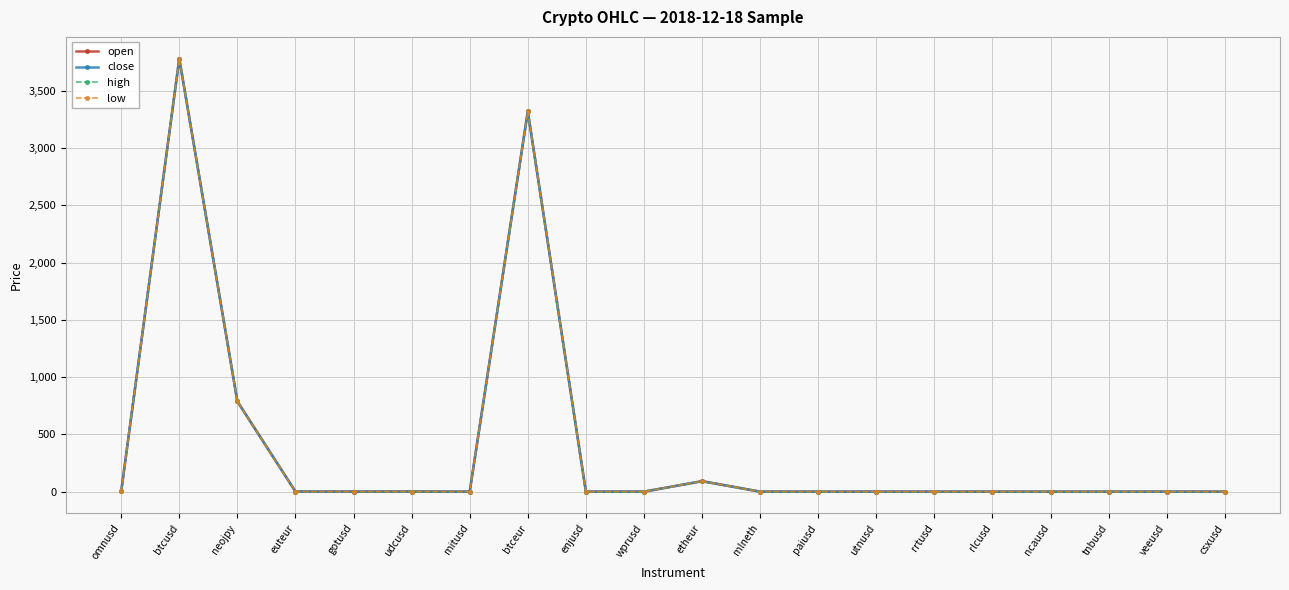

Which series has the widest spread of values?

high